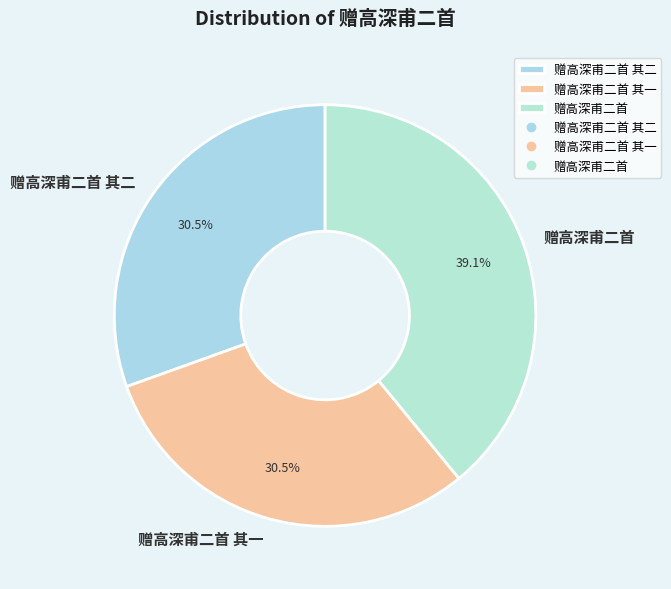

How much of the chart is everything except 赠高深甫二首?

60.9%